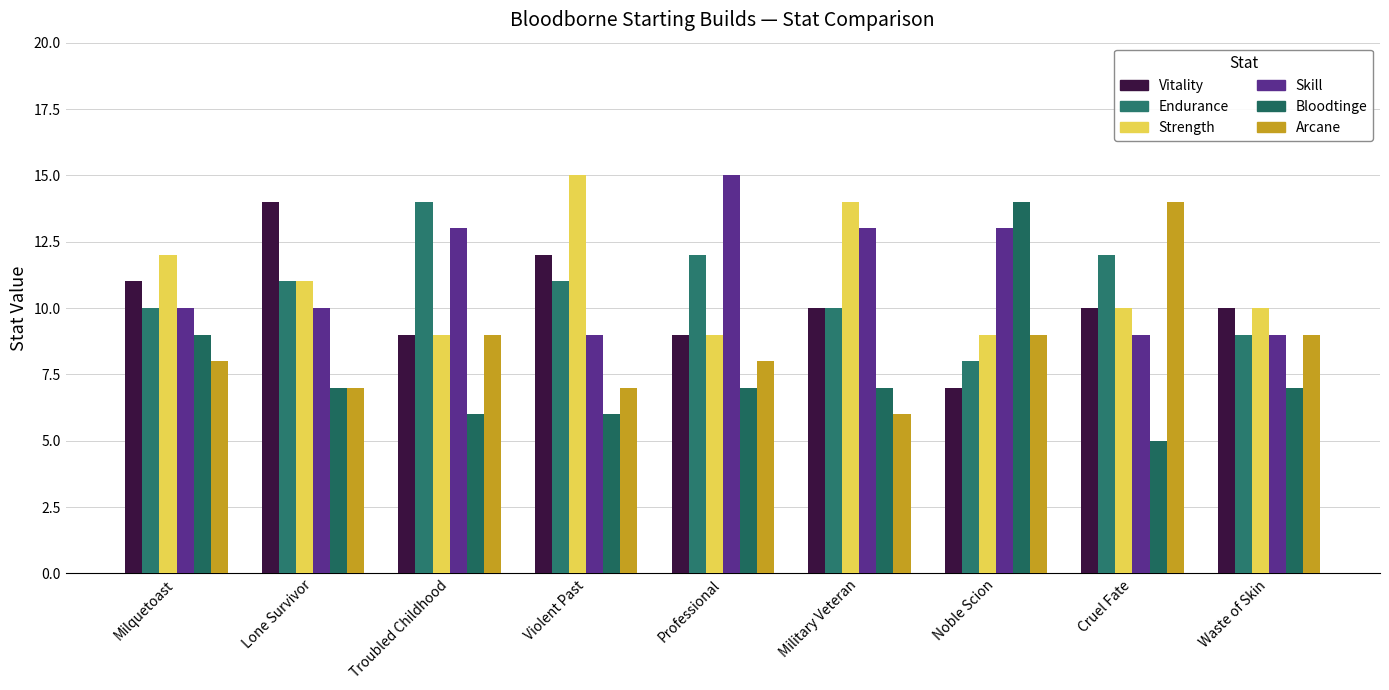

Which series has the largest total across all categories?

Skill